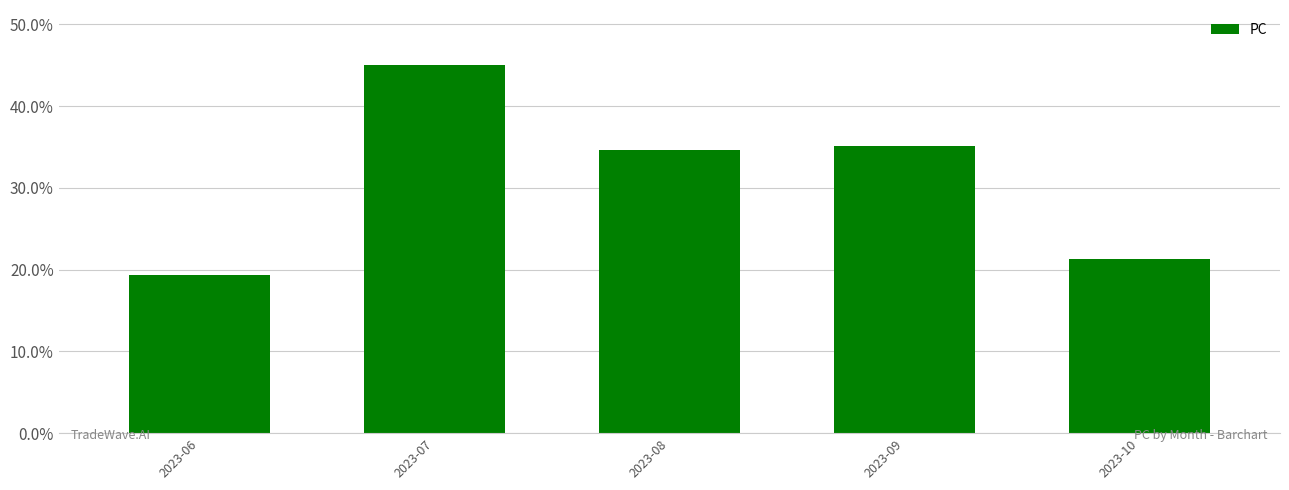

Does the chart contain stacked bars?

No